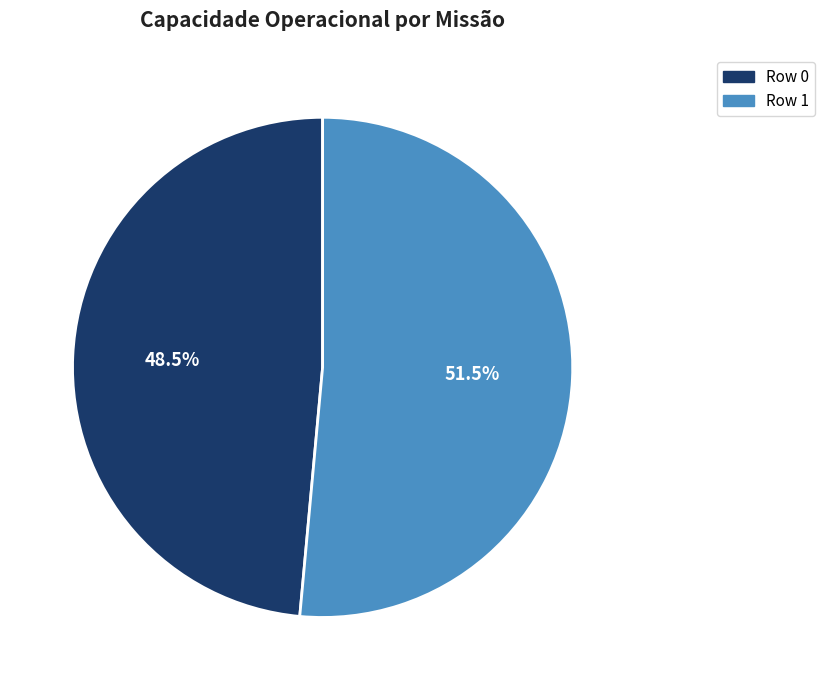

Rank the categories by value from lowest to highest.

Row 0, Row 1